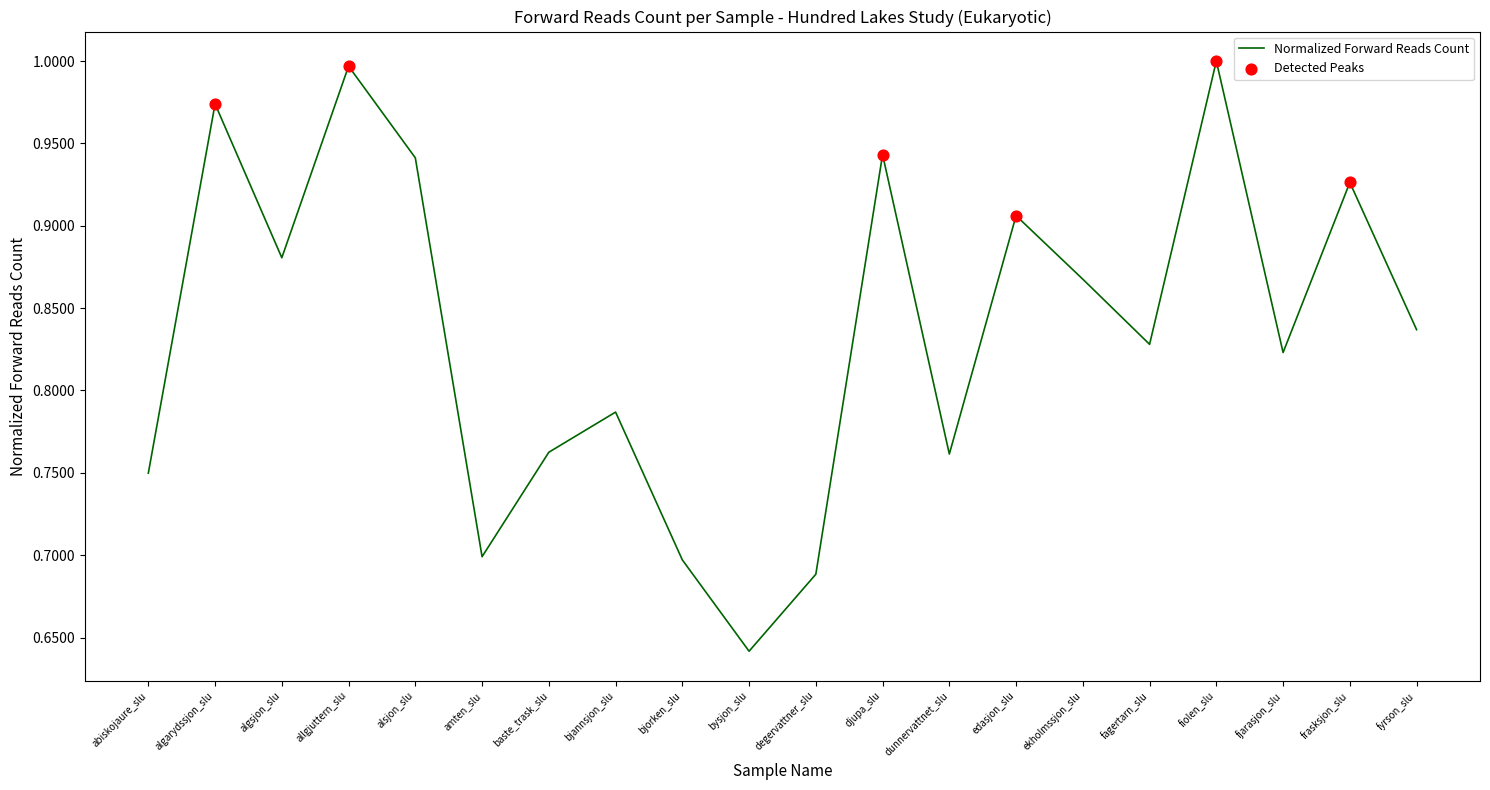

What is the change in value from allgjuttern_slu to bysjon_slu?

-0.4